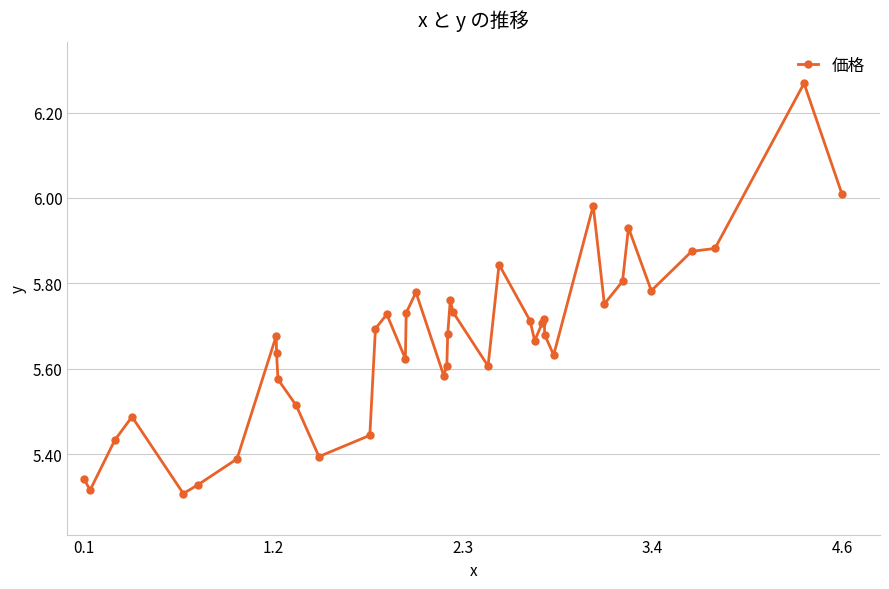

What is the sum of all values?

226.6